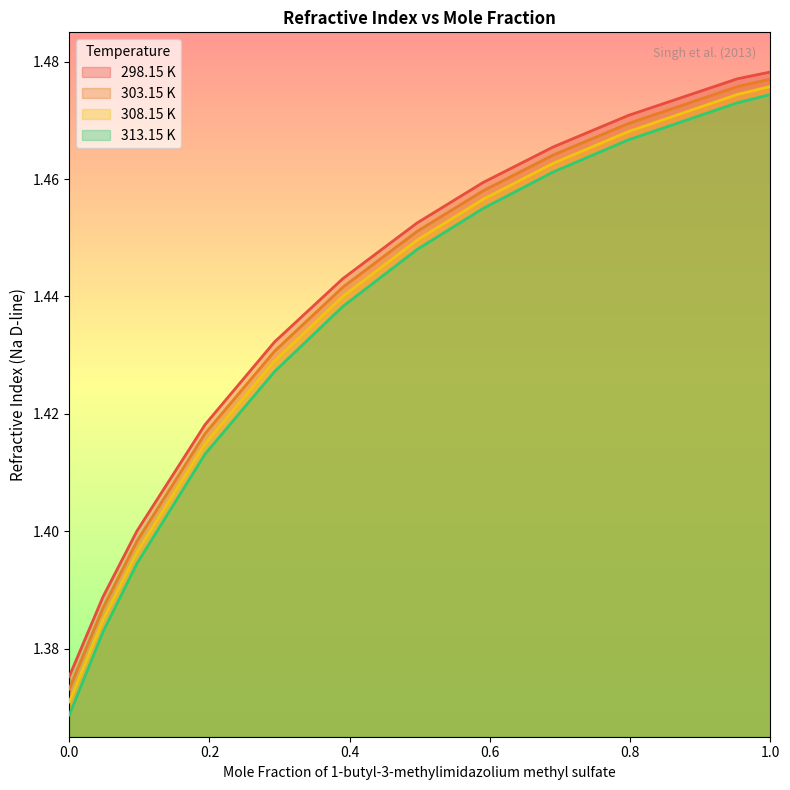

The 303.15 K series shows 0.4 at 0.6902. True or false?

False